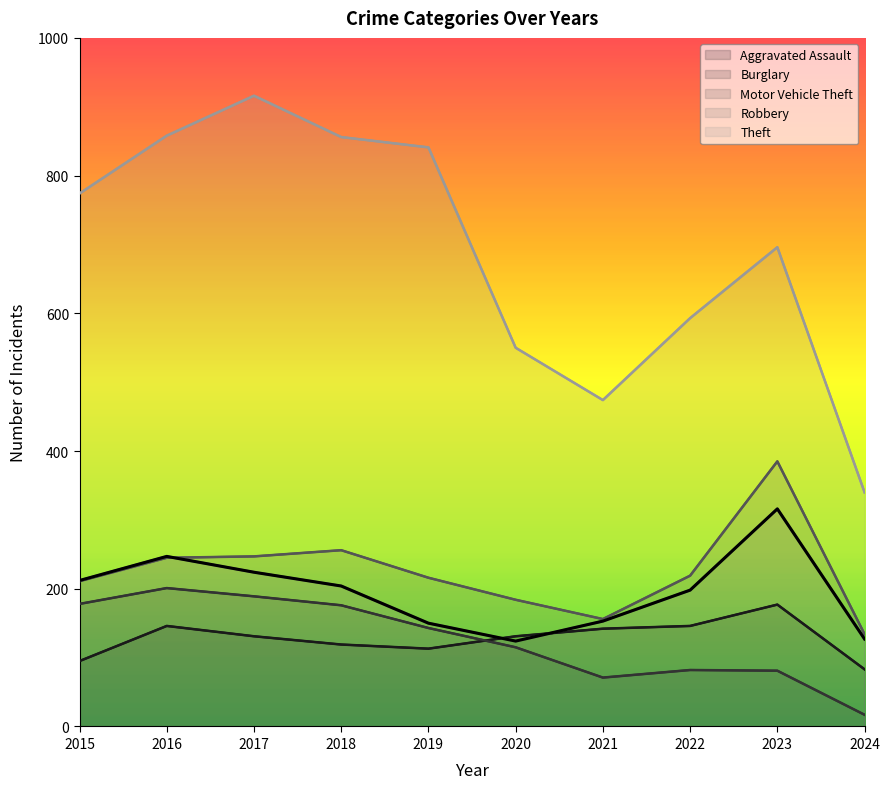

How many lines are shown in the chart?

5